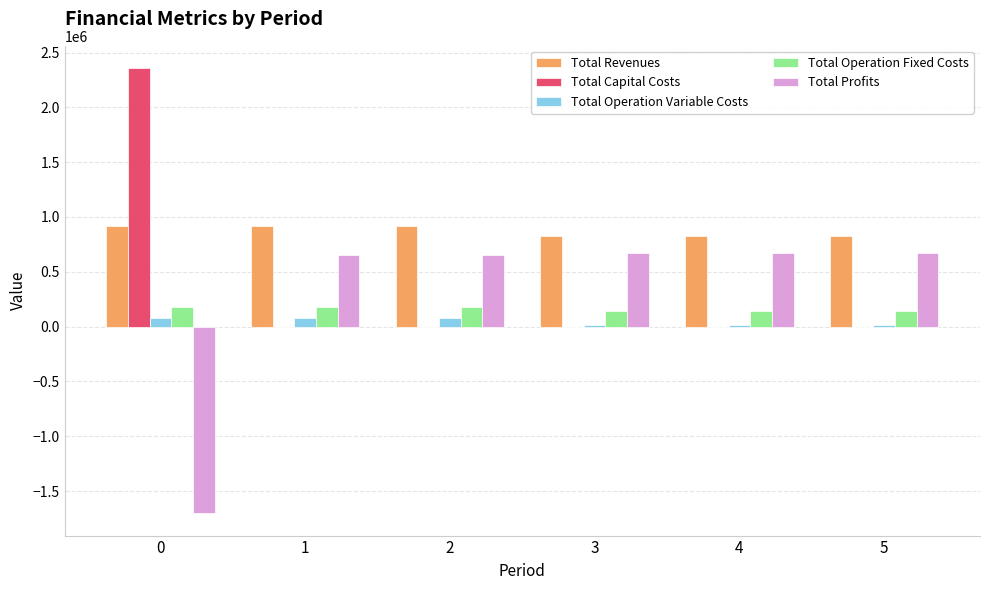

What are all the series names shown in the legend?

Total Revenues, Total Capital Costs, Total Operation Variable Costs, Total Operation Fixed Costs, Total Profits